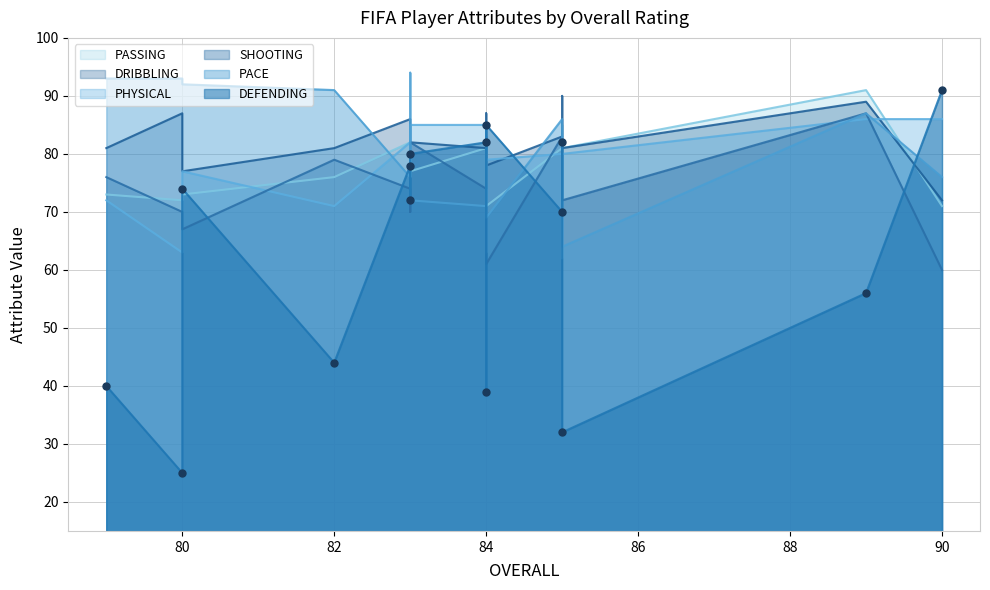

Which series has the largest Y range (max minus min)?

DEFENDING